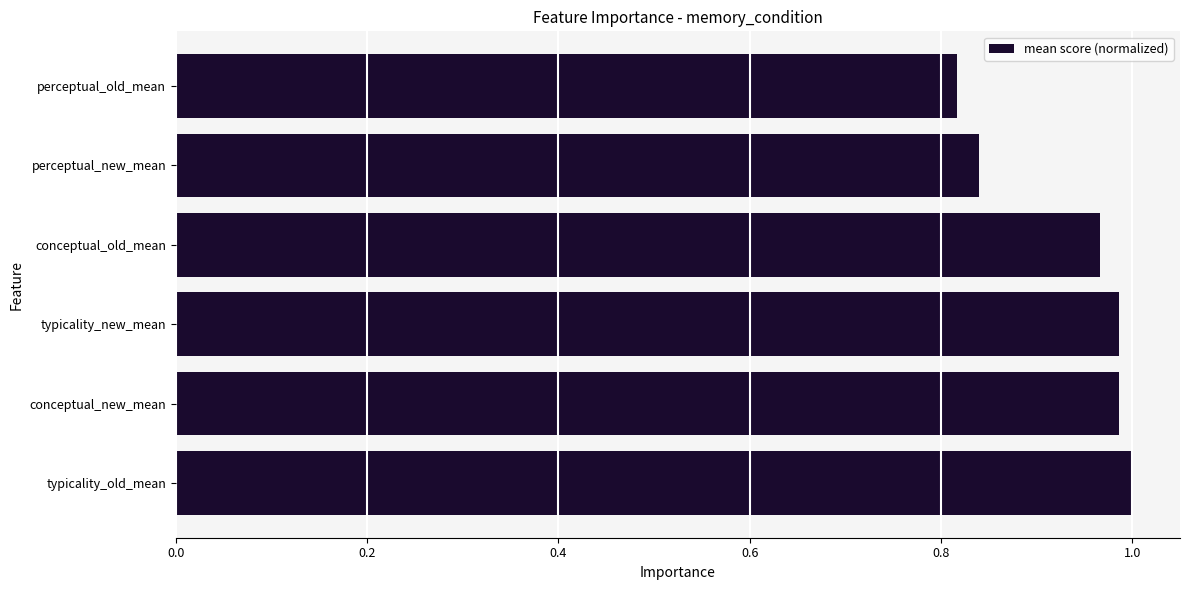

At which label is the value closest to 0?

perceptual_old_mean